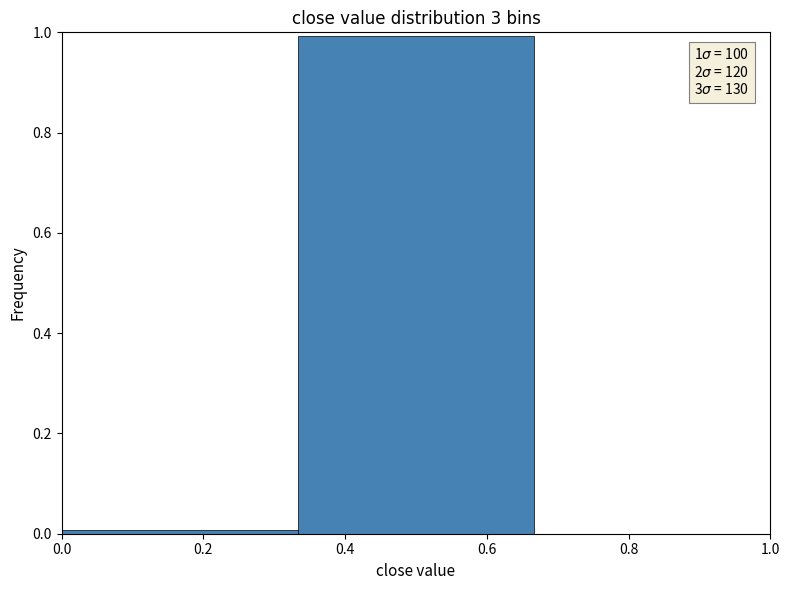

Over which range of the x-axis is the bar tallest?

0.34 to 0.66